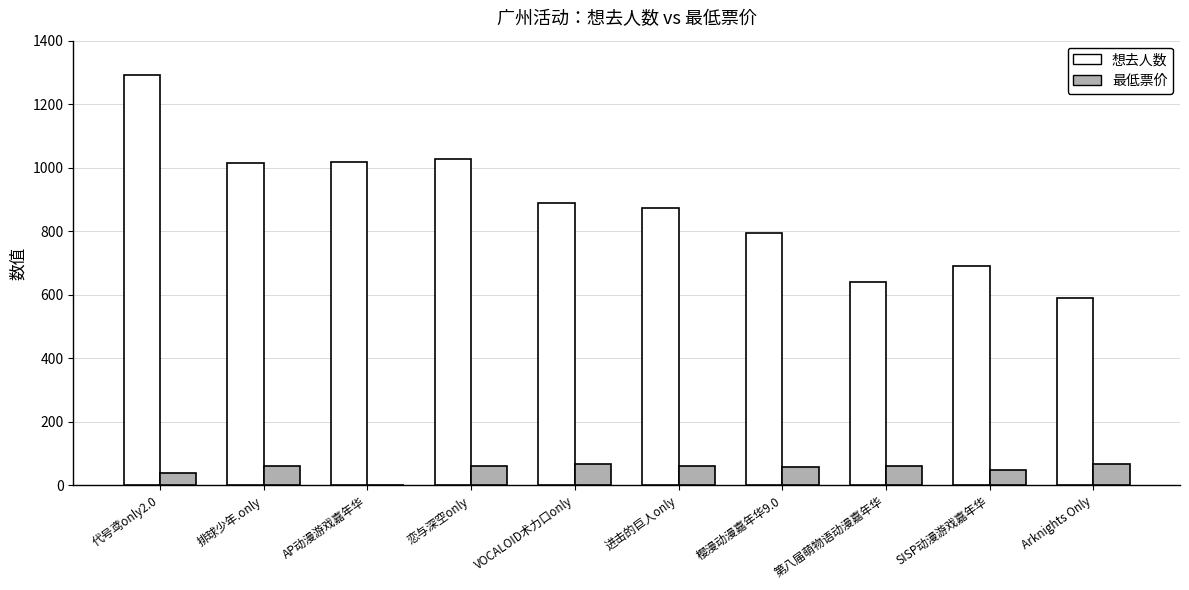

True or false: 想去人数 has a value of 872.0 at 进击的巨人only.

True